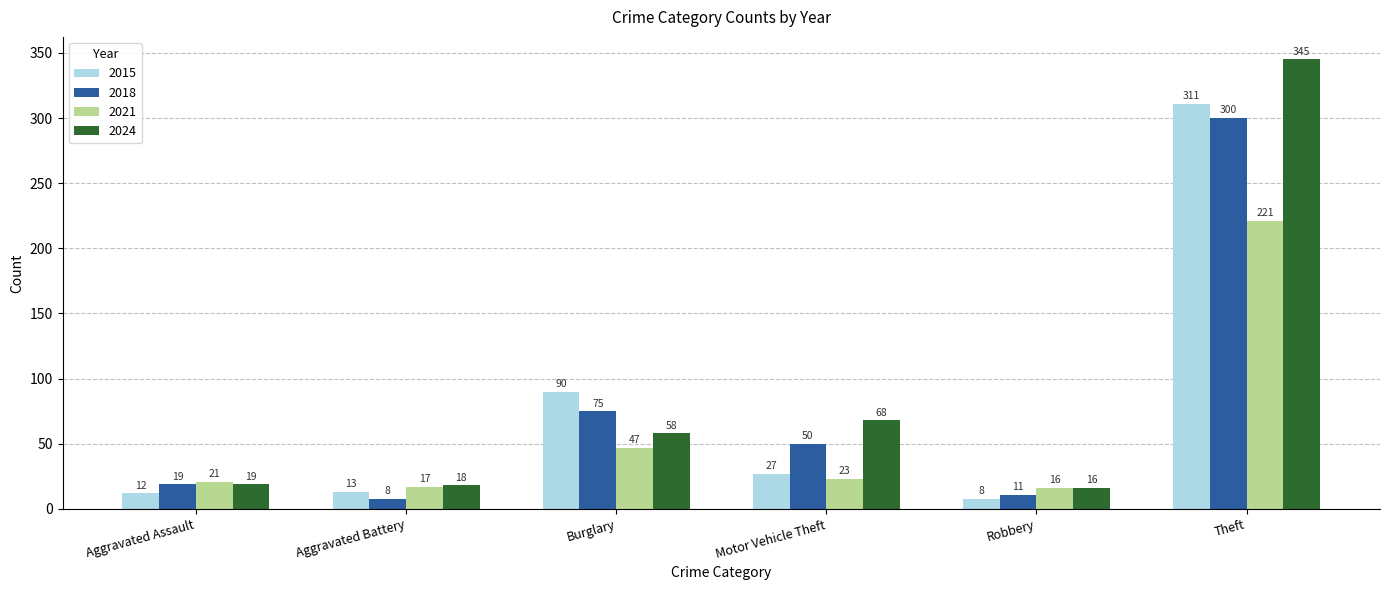

Reading left to right, extract all data points from this chart.

2015: 12	13	90	27	8	311
2018: 19	8	75	50	11	300
2021: 21	17	47	23	16	221
2024: 19	18	58	68	16	345